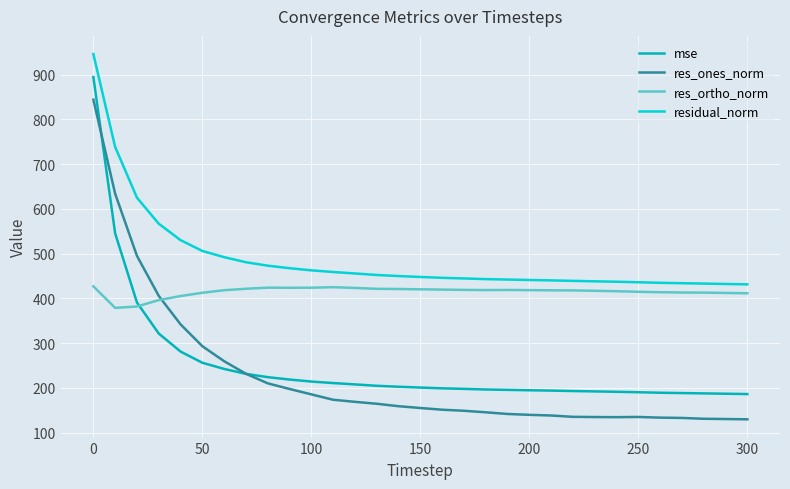

What is the average value of the res_ones_norm series?

225.0